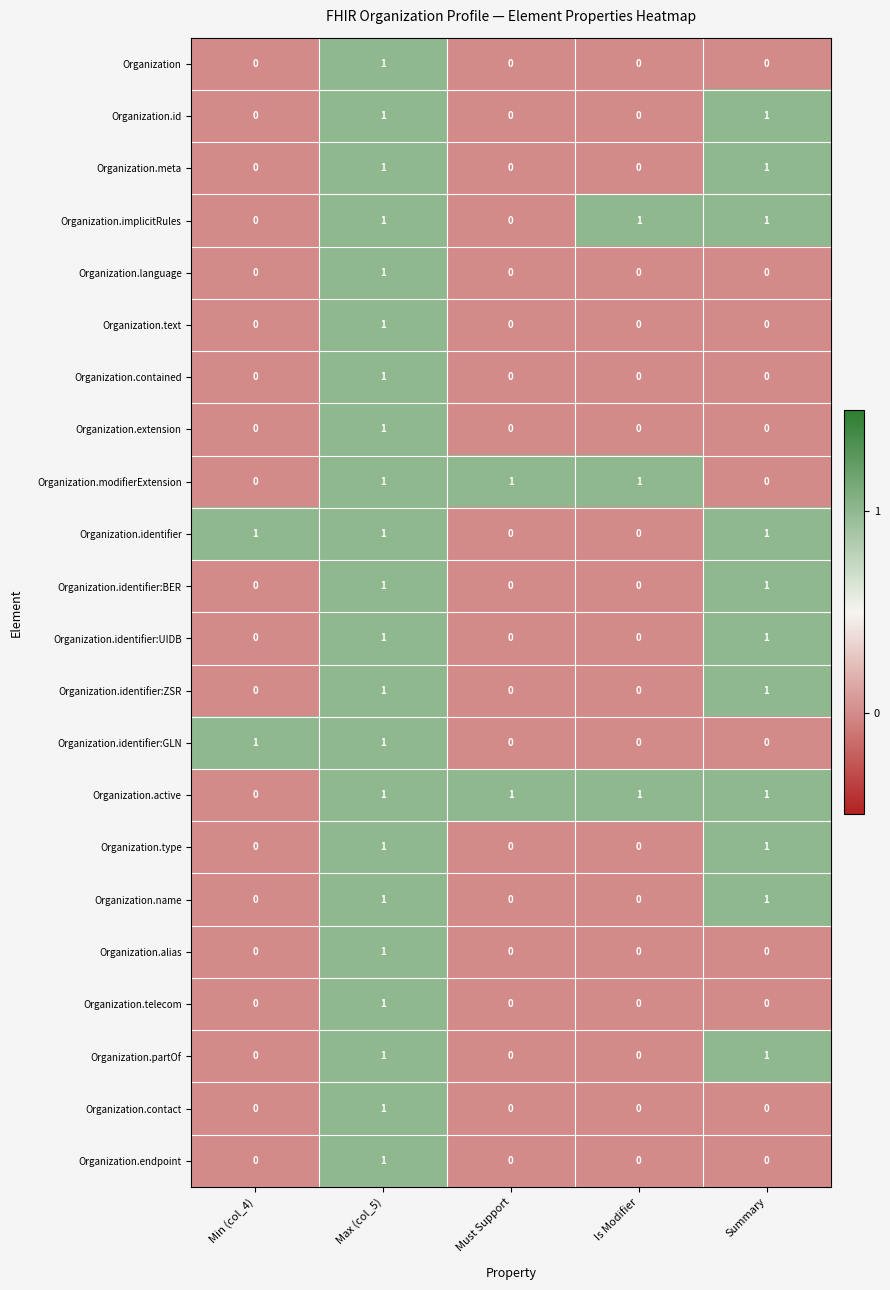

The Organization.partOf series shows 0 at Must Support. True or false?

True